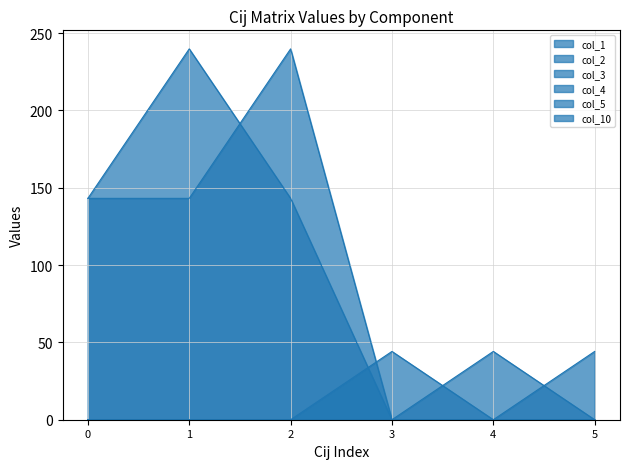

True or false: col_1 has more than 1 points higher than both neighbors.

False